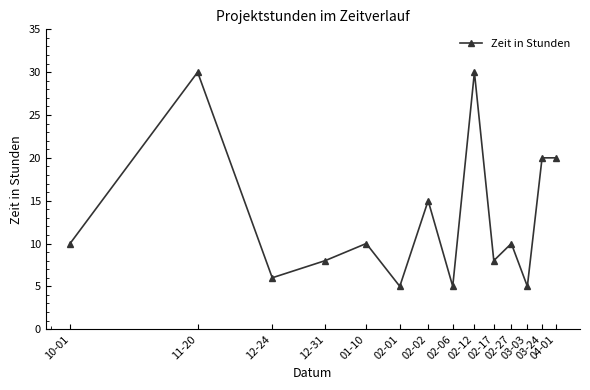

What is the difference between the maximum and second lowest values?

25